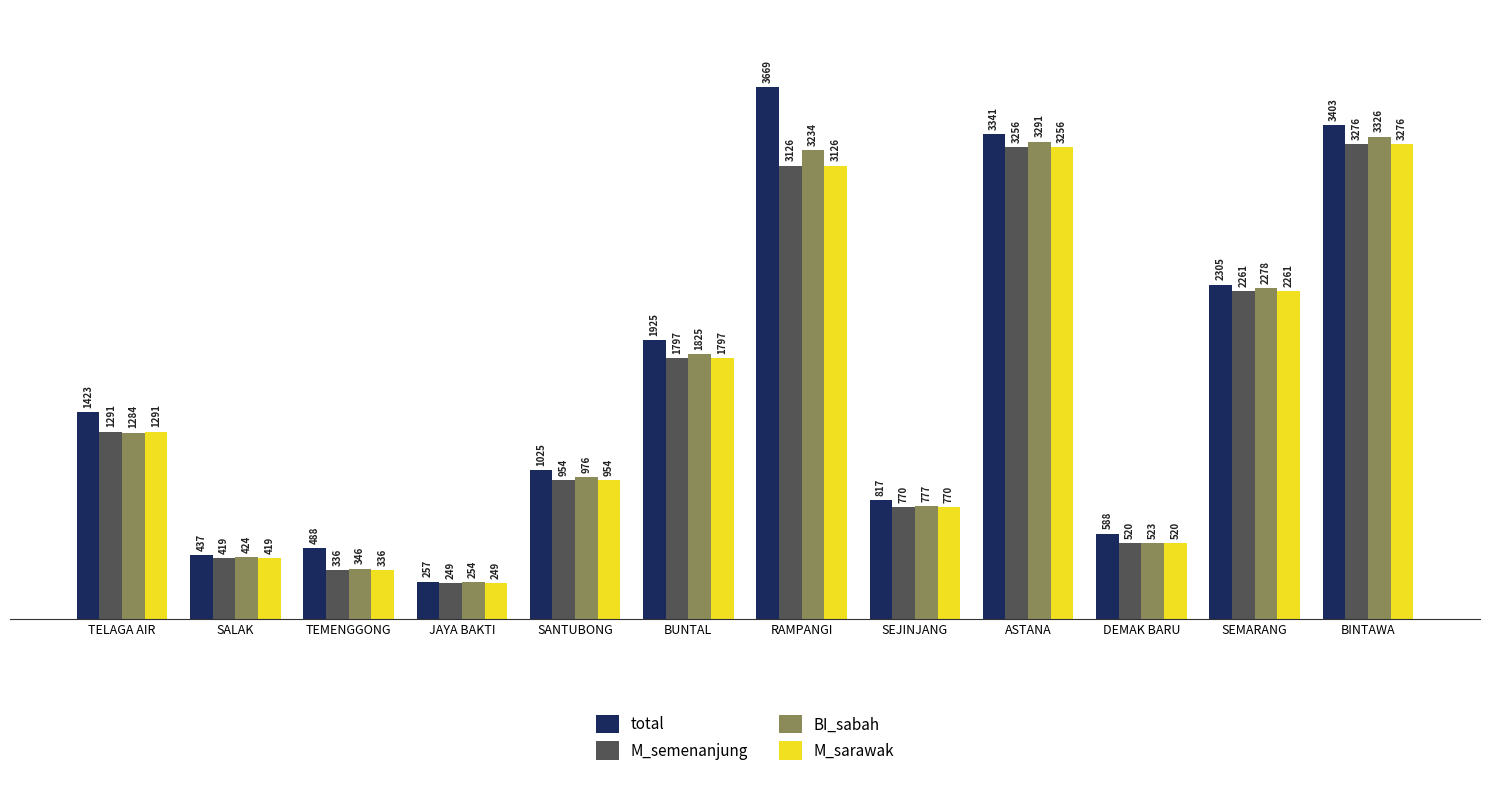

At which label is M_semenanjung closest to 1762?

BUNTAL